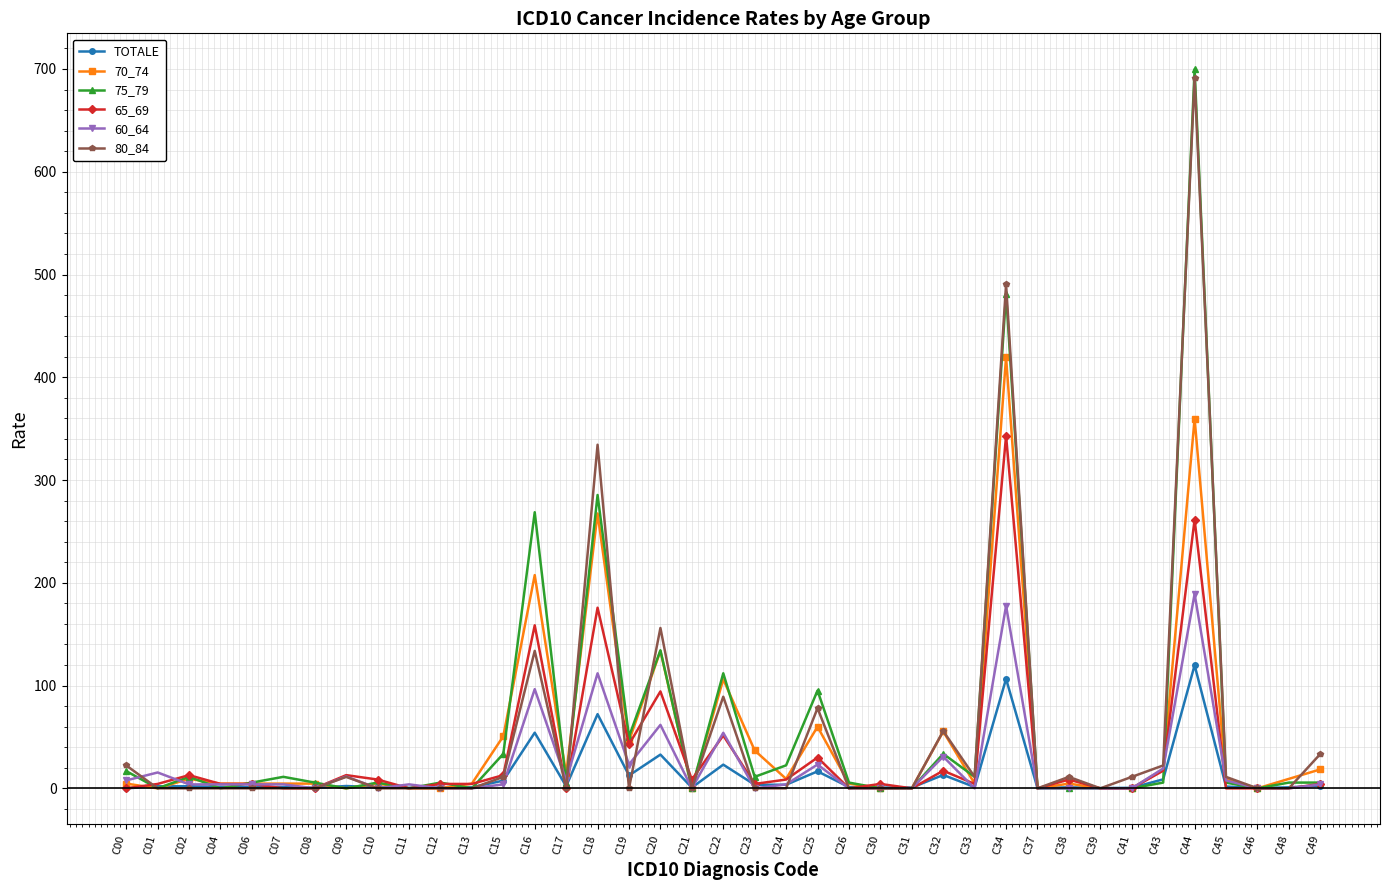

Where do TOTALE and 75_79 first cross each other?

C00 and C01